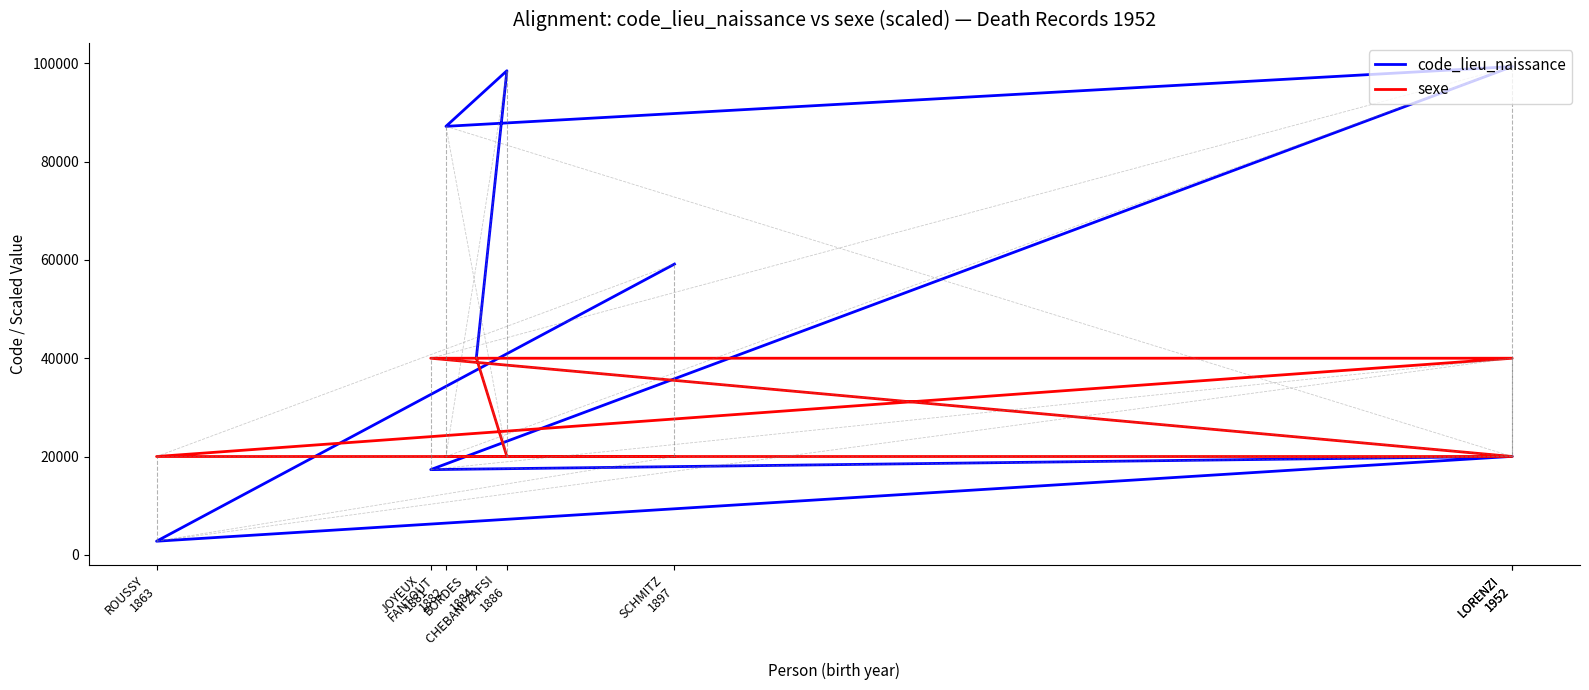

True or false: code_lieu_naissance has more than 0 interior local peaks.

True